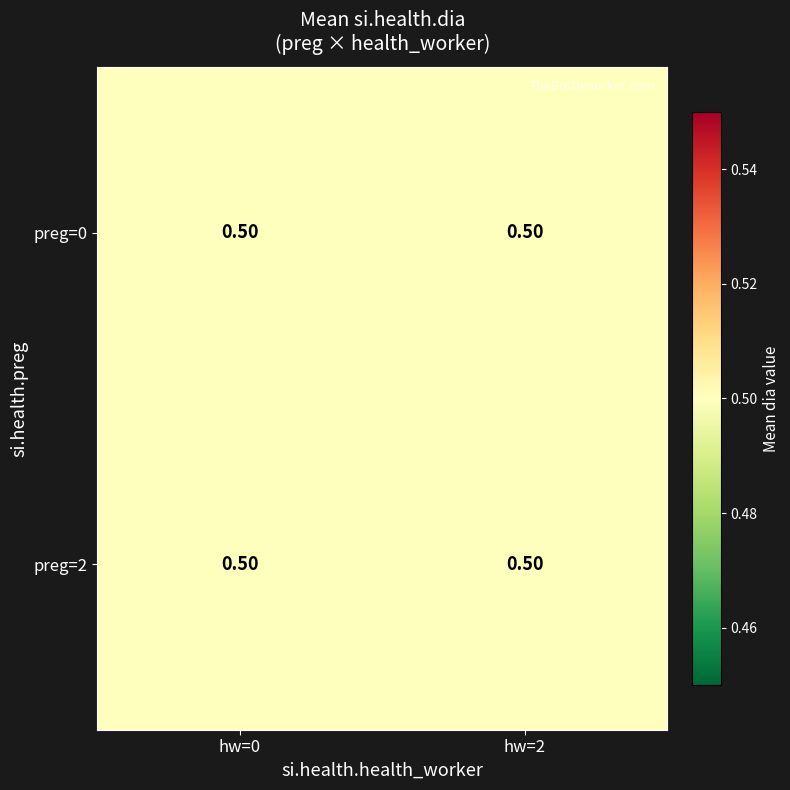

Between 0 and 2, which is larger?

2